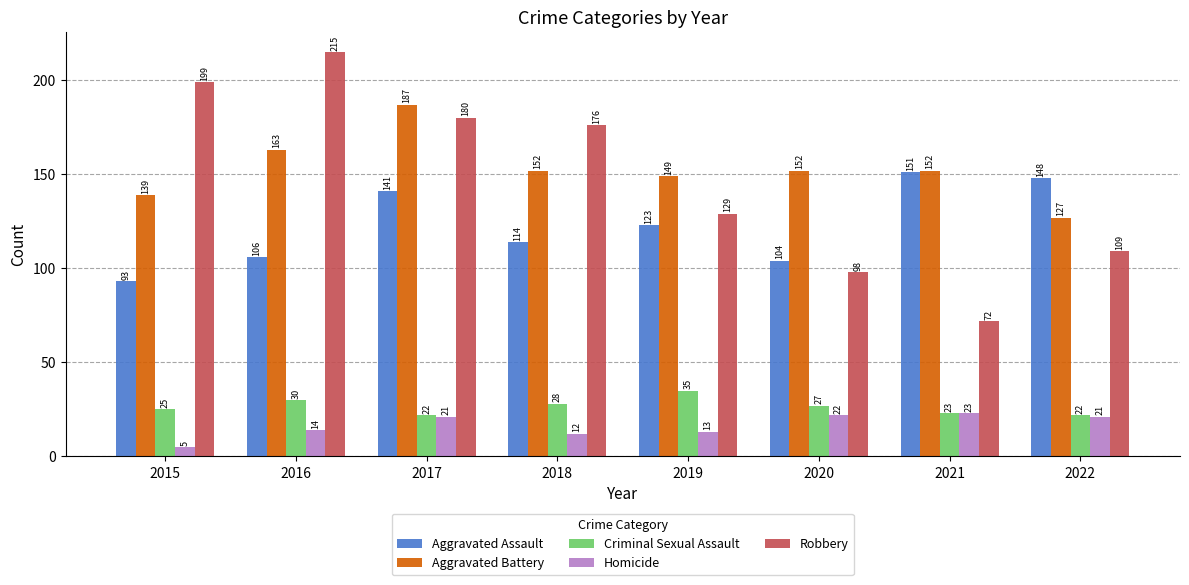

Is the value of Robbery at 2019 greater than the value of Aggravated Battery at 2018?

No